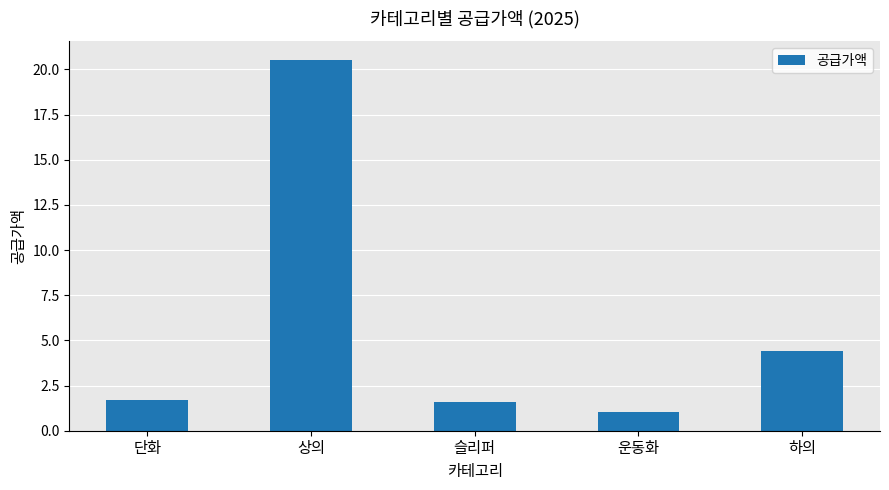

Count the number of categories in the chart.

5